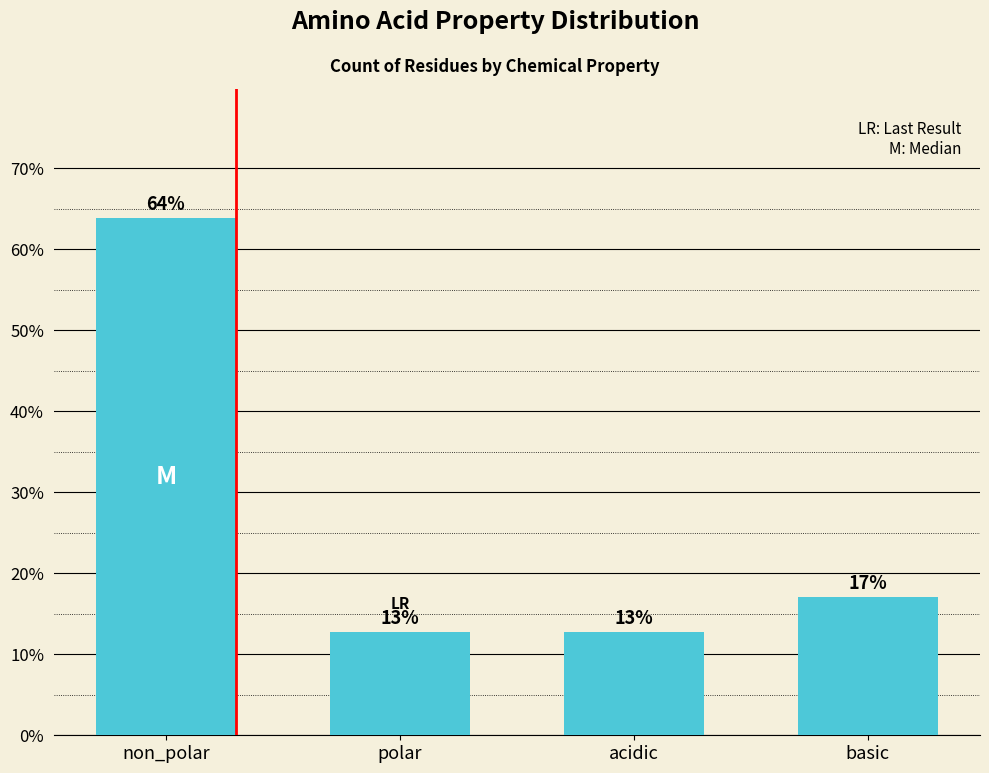

What is the greatest value displayed?

63.8